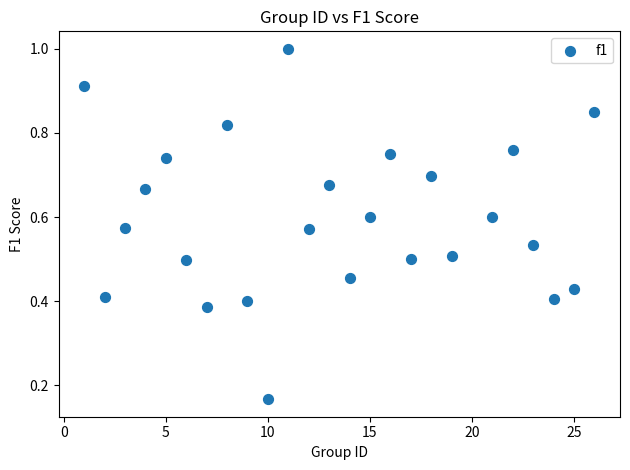

What is the range of X values (max minus min)?

25.0